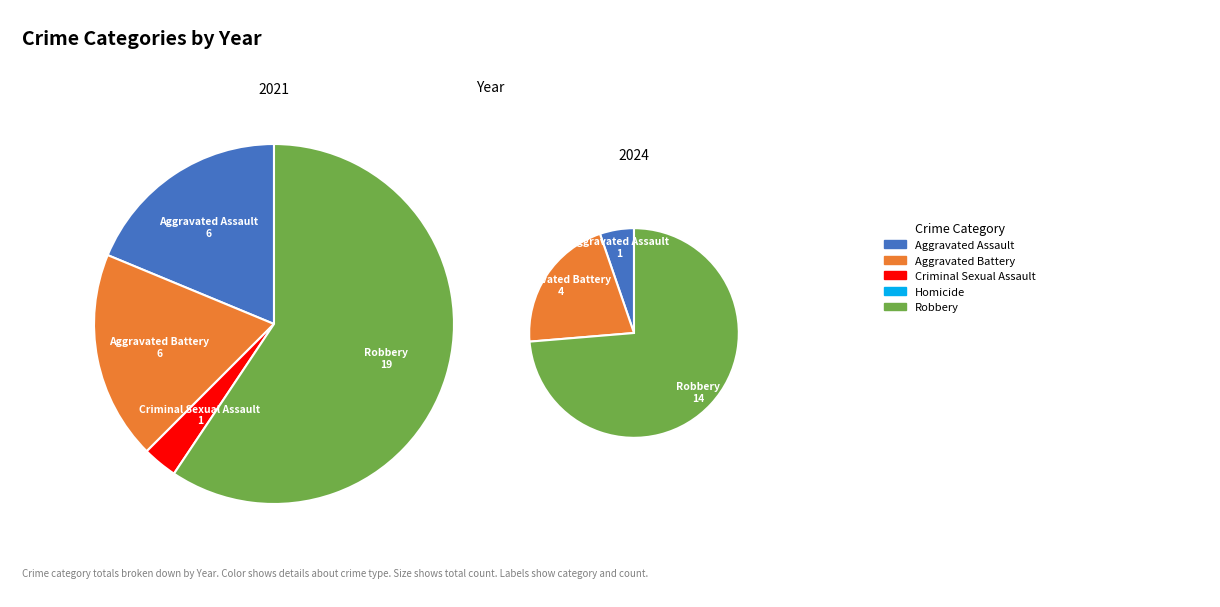

Rank the categories by value from lowest to highest.

Homicide, Criminal Sexual Assault, Aggravated Assault, Aggravated Battery, Robbery